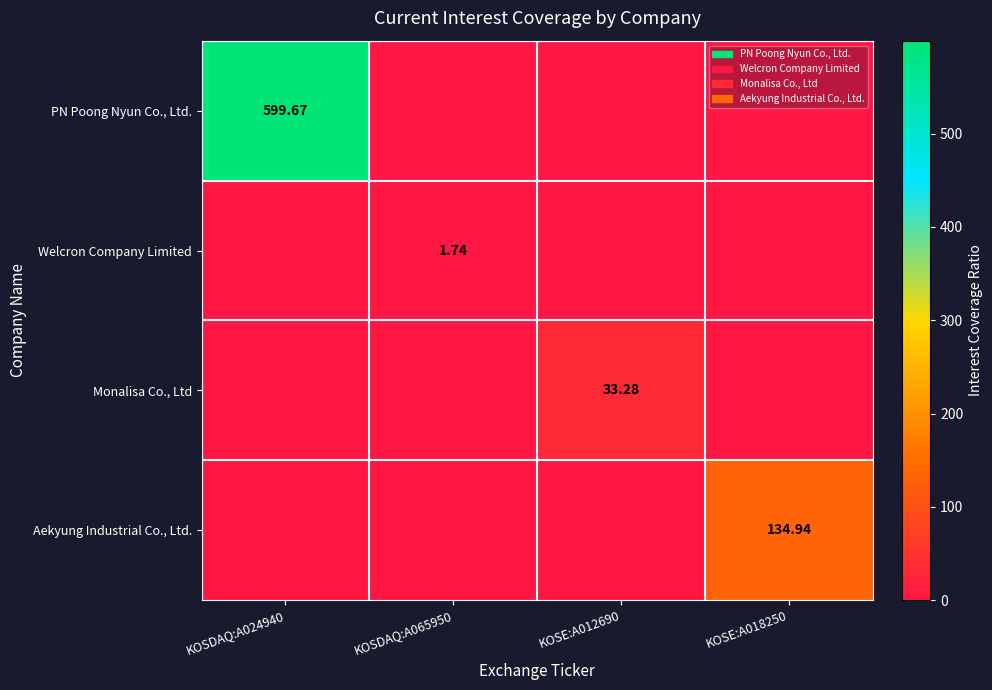

Is it true that Monalisa Co., Ltd equals 0.0 at KOSE:A018250?

True